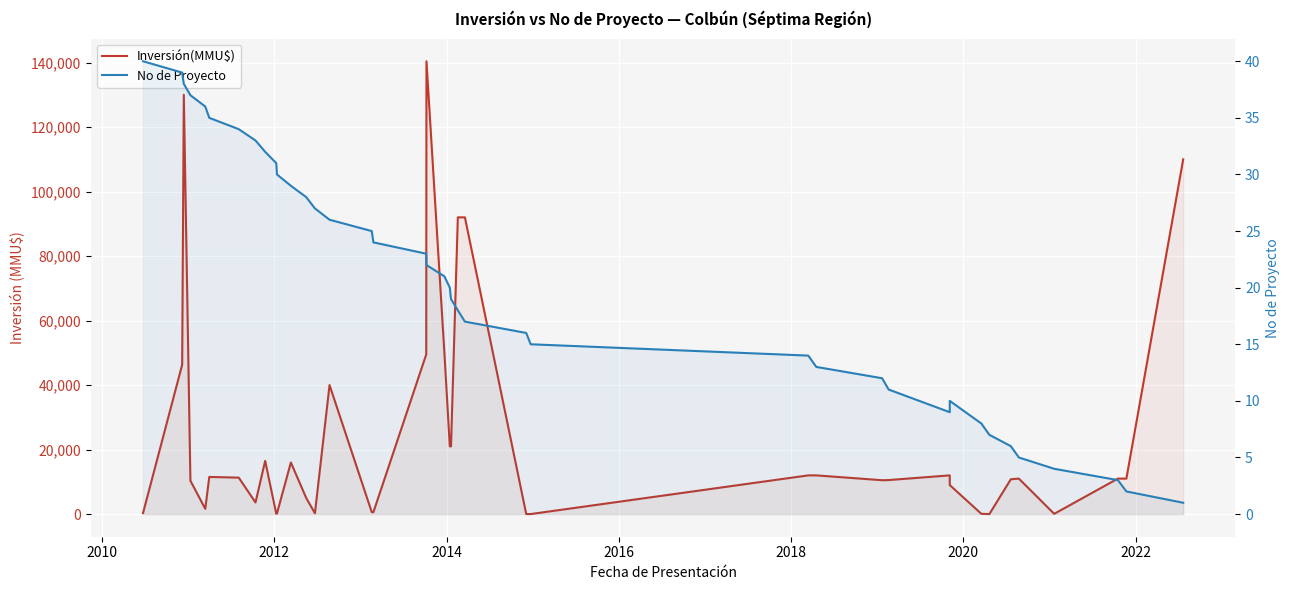

What is the sum of all No de Proyecto values?

820